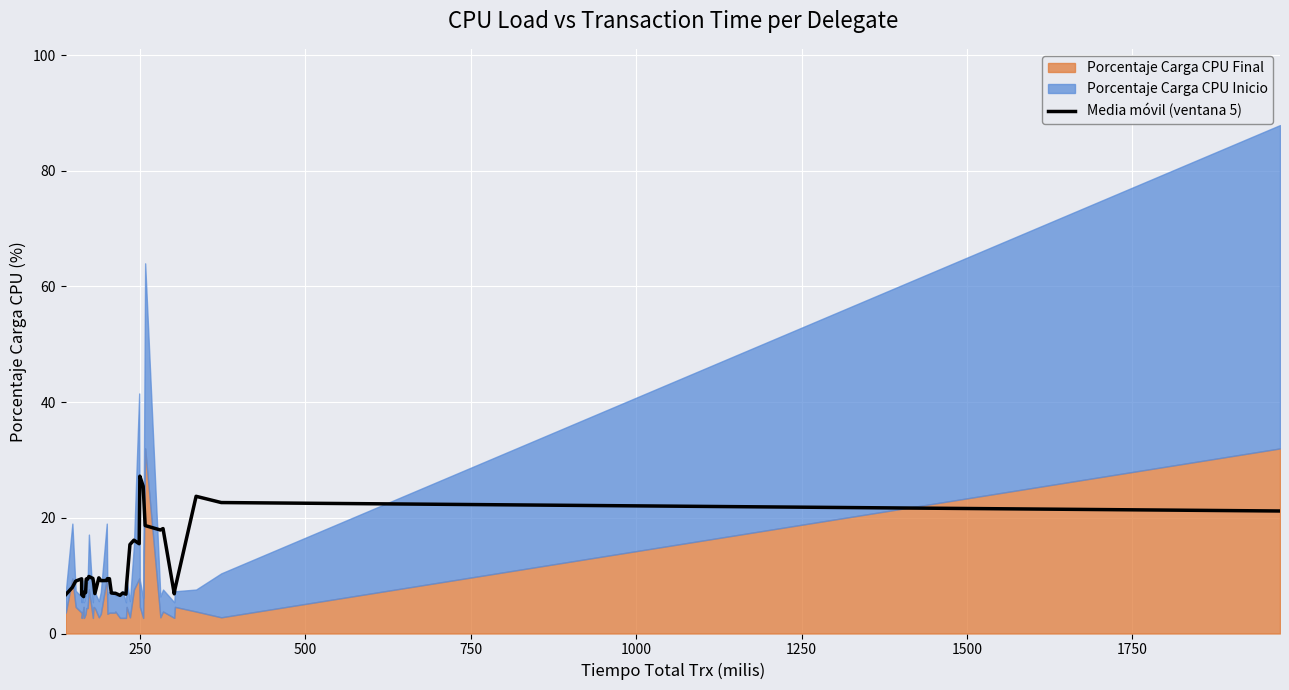

The chart shows a value of 15.1 at 12. True or false?

False